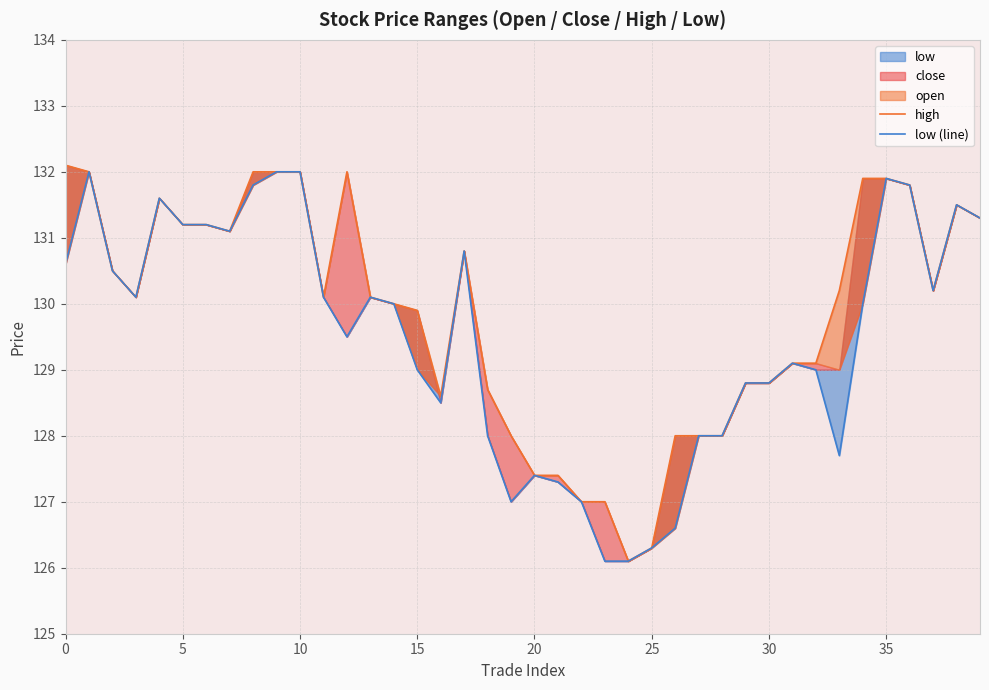

True or false: low (line) has more than 1 interior local peaks.

True